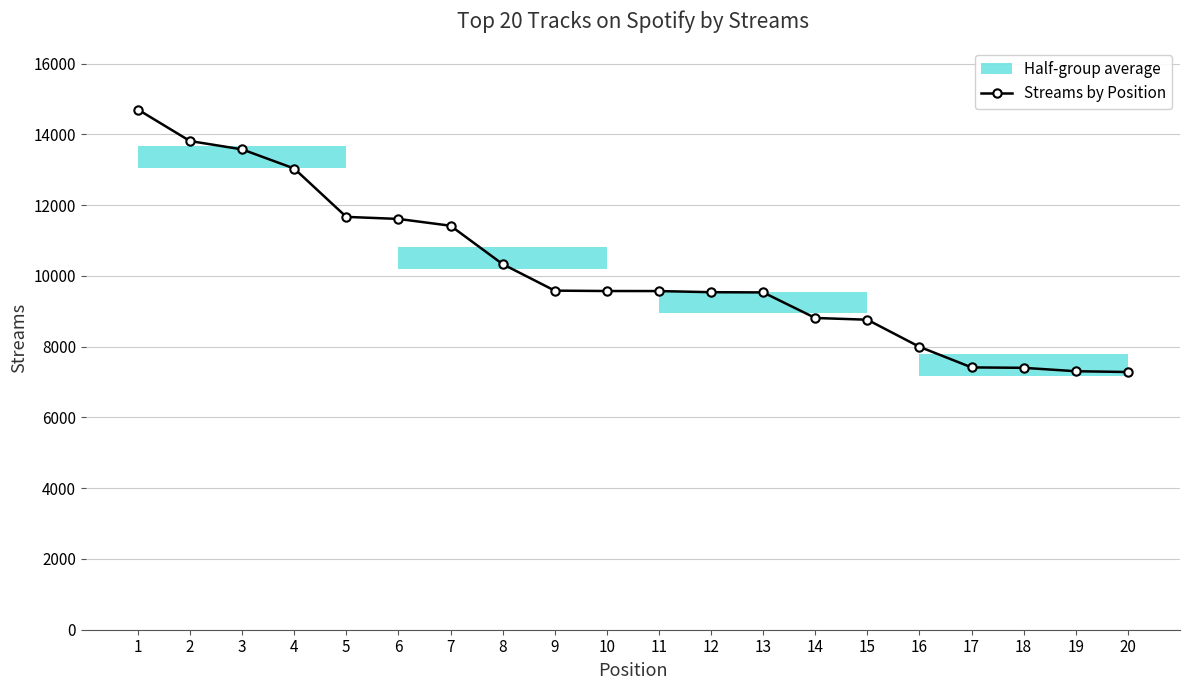

Between 13 and 1, which is larger?

1